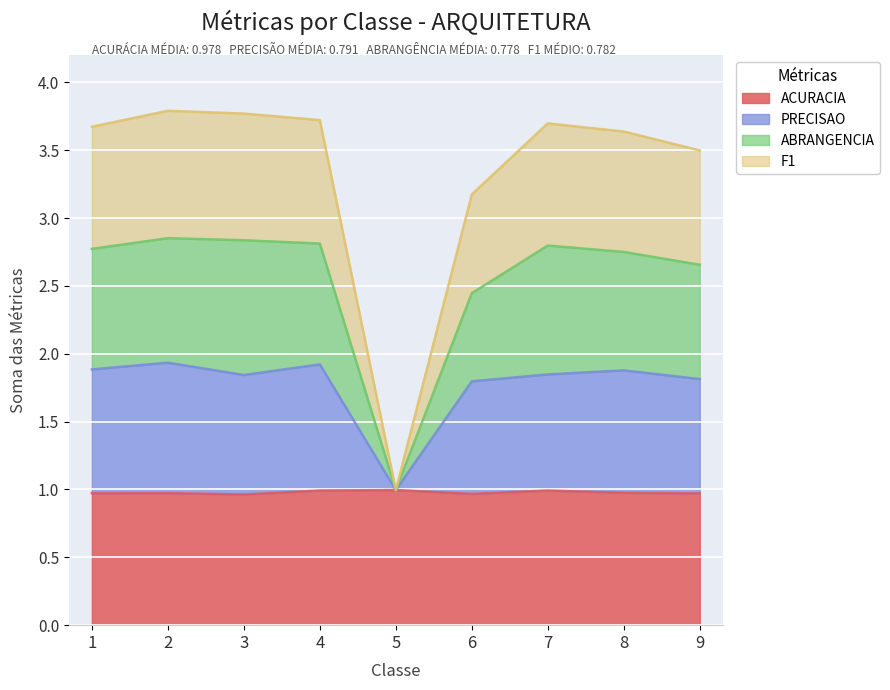

The value of ACURACIA at 3 is 1.0. True or false?

True